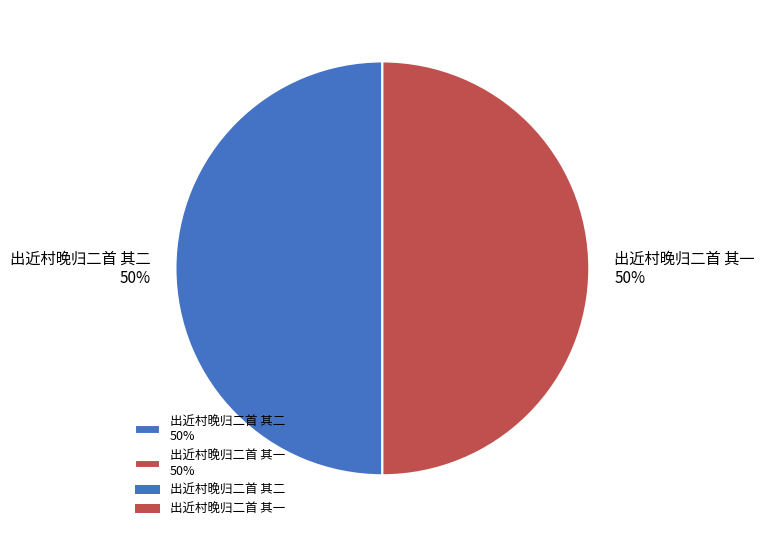

Is it true that 出近村晚归二首 其一 is 50% of the pie?

True